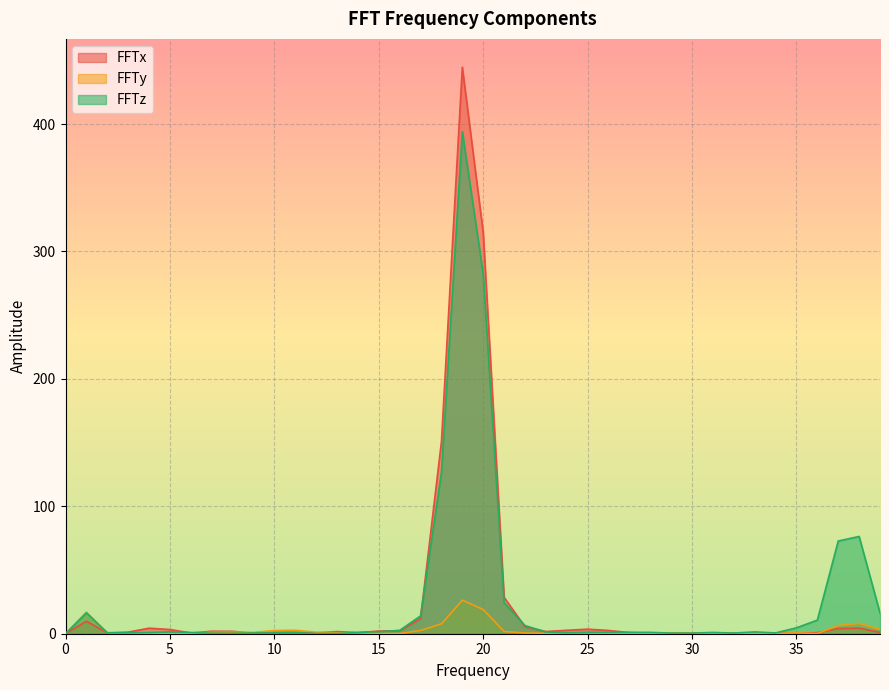

What is the sum of all FFTy values?

112.1